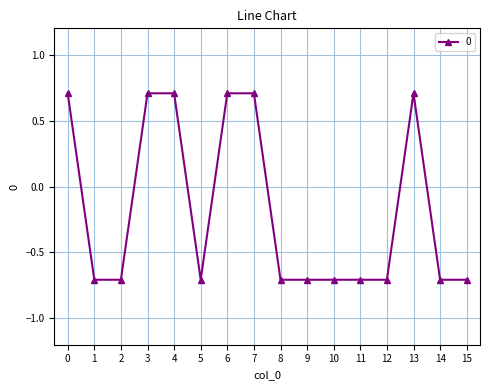

What is the difference between the maximum and second lowest values?

1.4